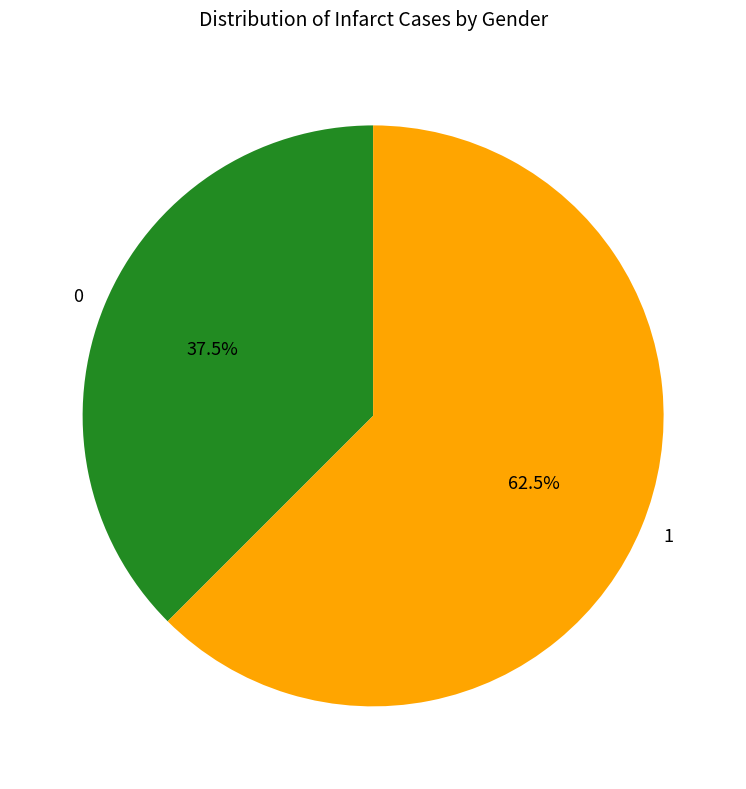

Is there any slice that represents more than half of the pie?

Yes